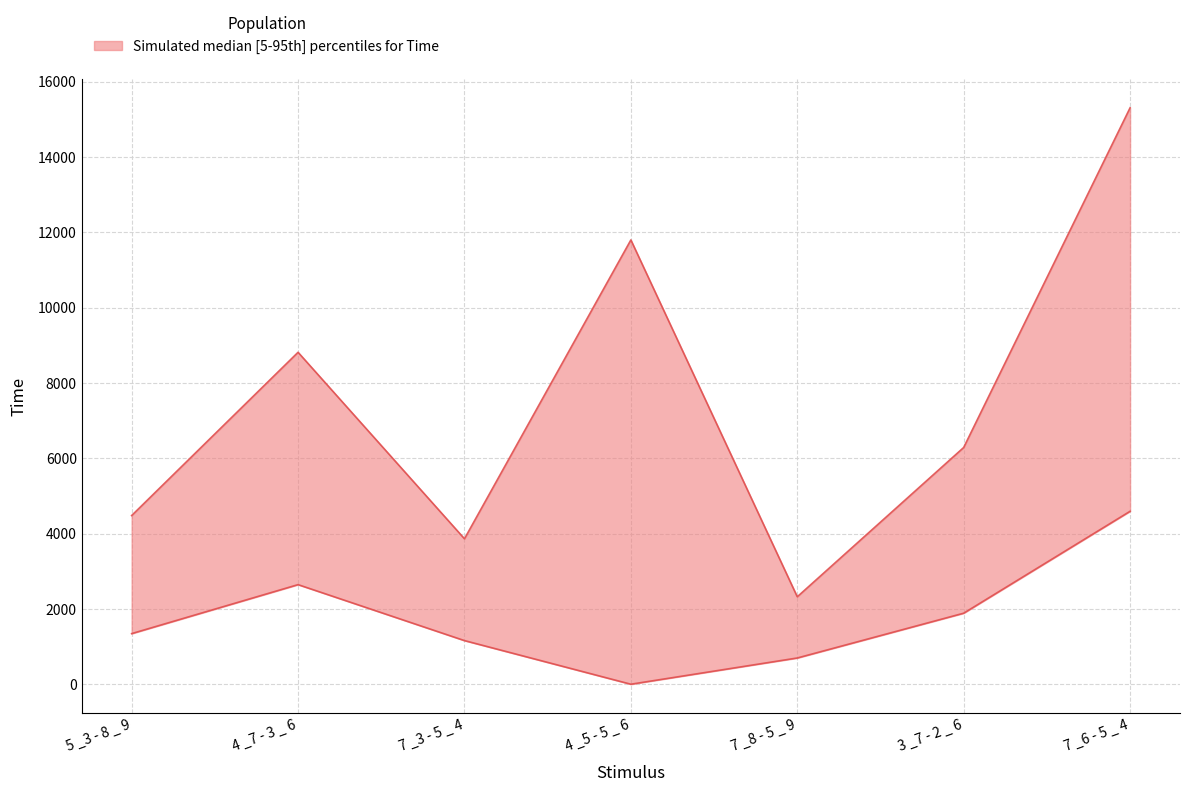

Reading left to right, list all the values displayed in this chart.

4479	8814	3862	11797	2322	6286	15306